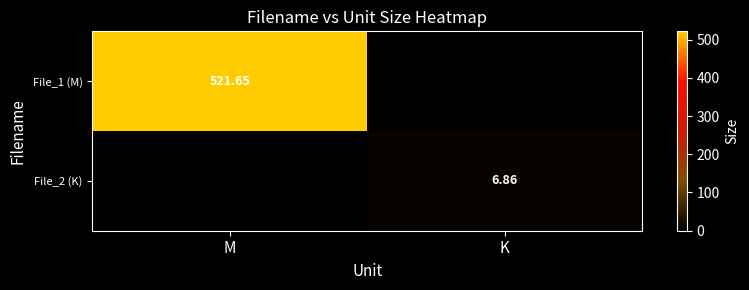

At which label does File_2 (K) reach its minimum?

M